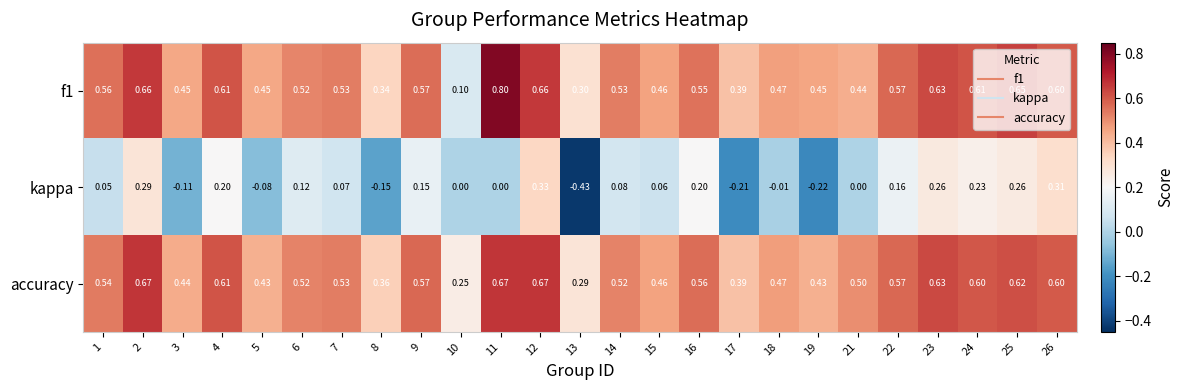

Between 5 and 11, which series saw the biggest shift?

f1